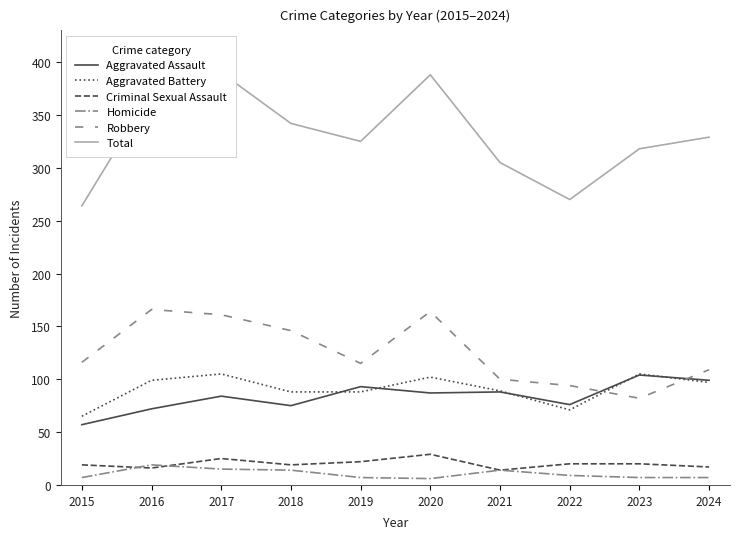

Which series has the widest spread of values?

Total